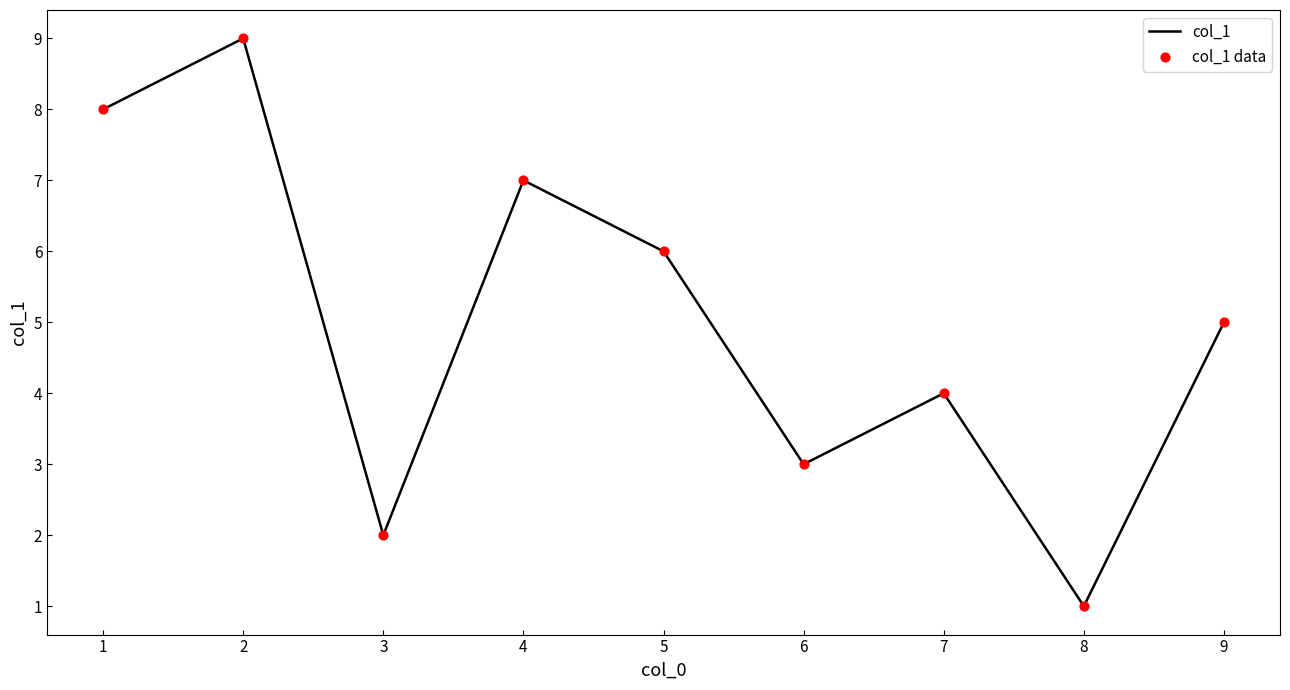

What is the greatest value displayed?

9